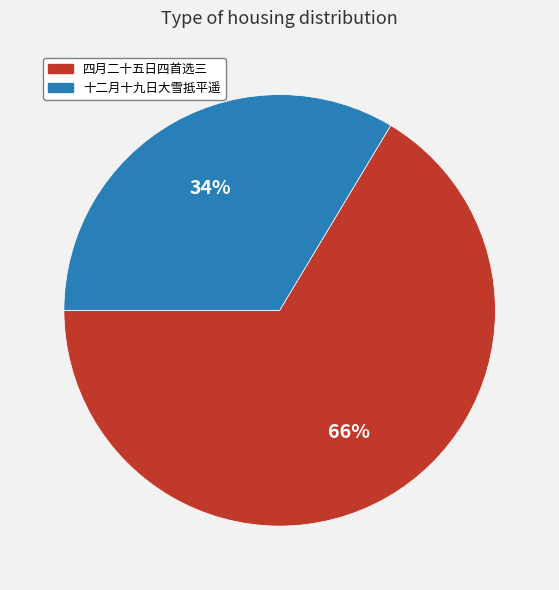

Is there a majority slice in this chart?

Yes